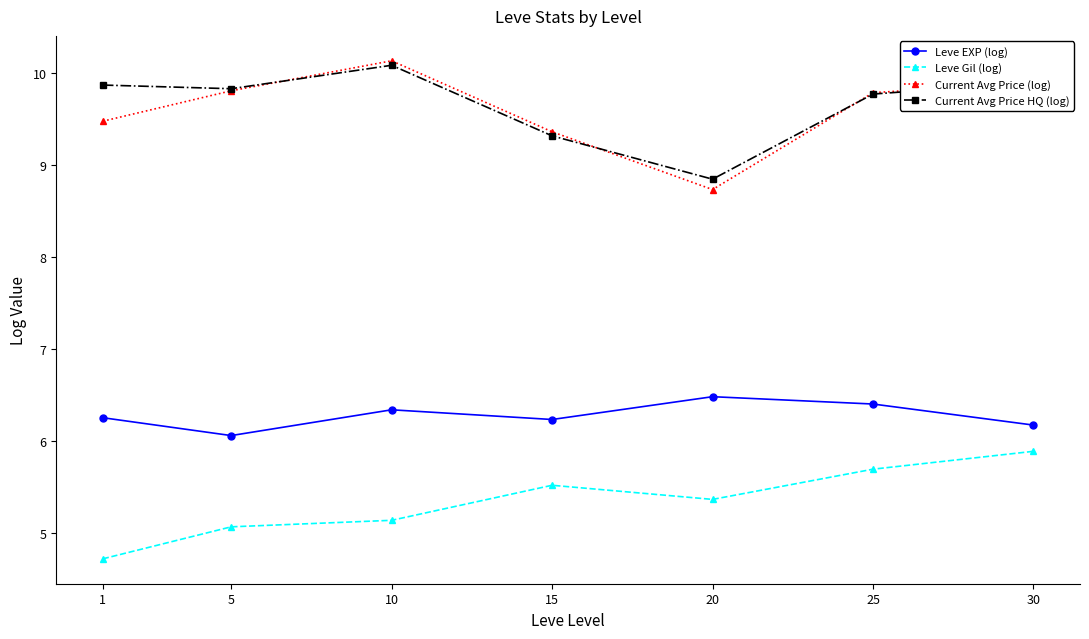

What is the value of the Current Avg Price HQ (log) point at the 2nd from the left?

9.8